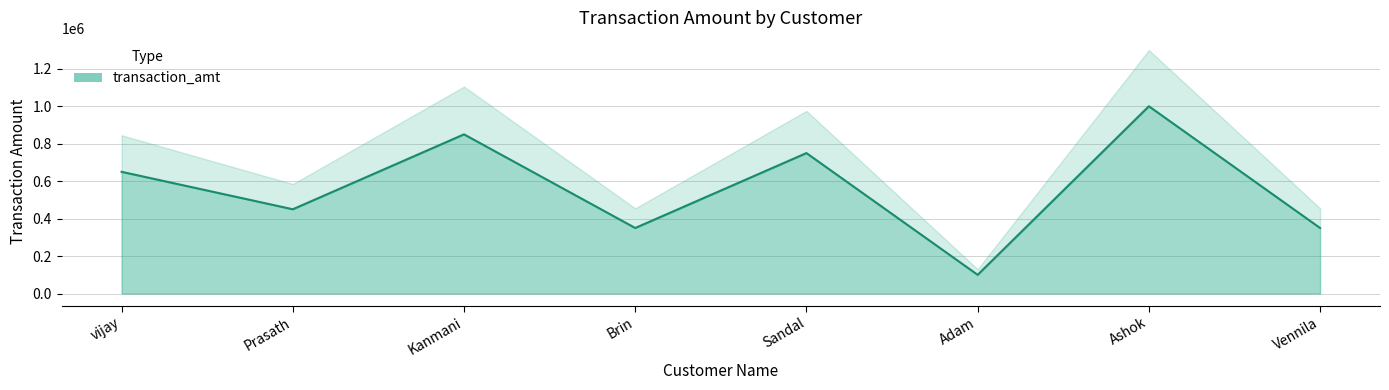

What is the average value?

562500